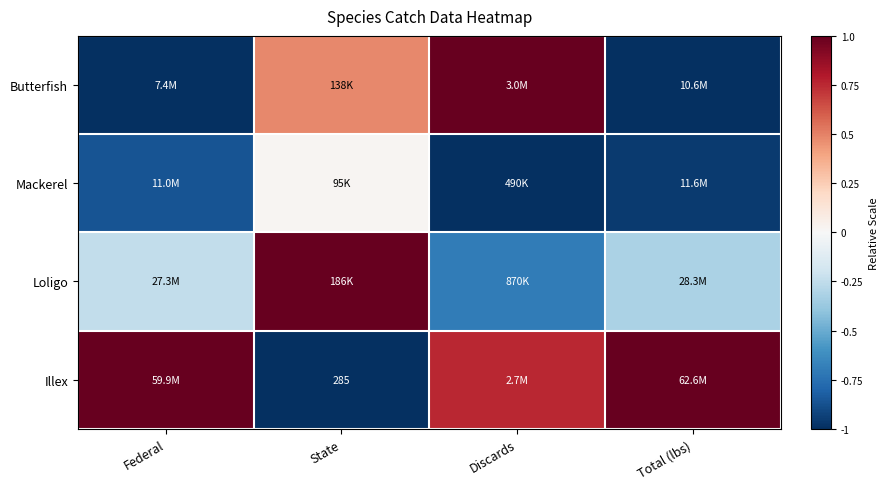

What is the total value across all series at Discards?

0.1